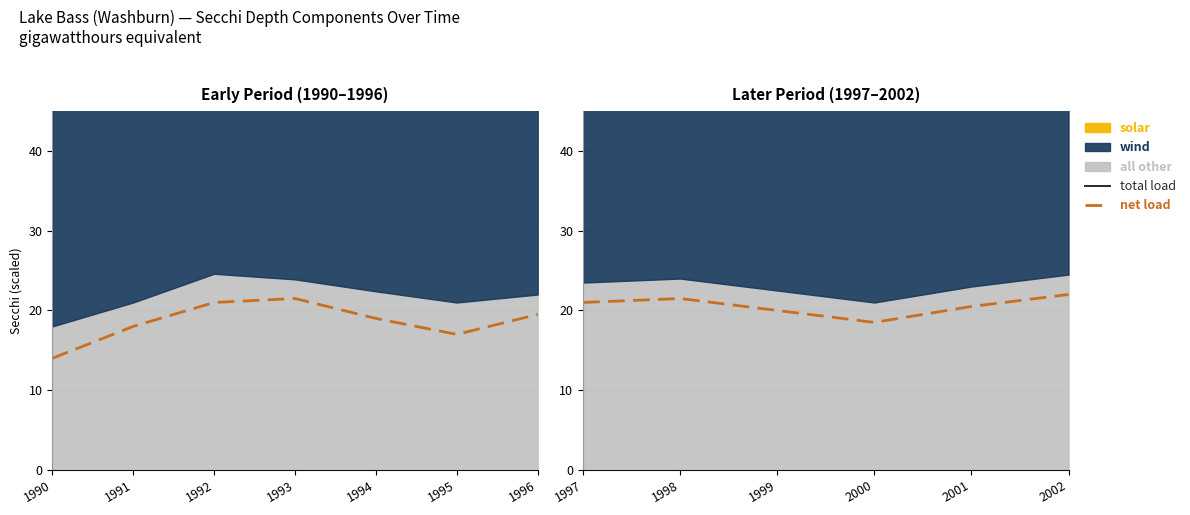

Between 1998 and 2002, which series saw the biggest shift?

net load